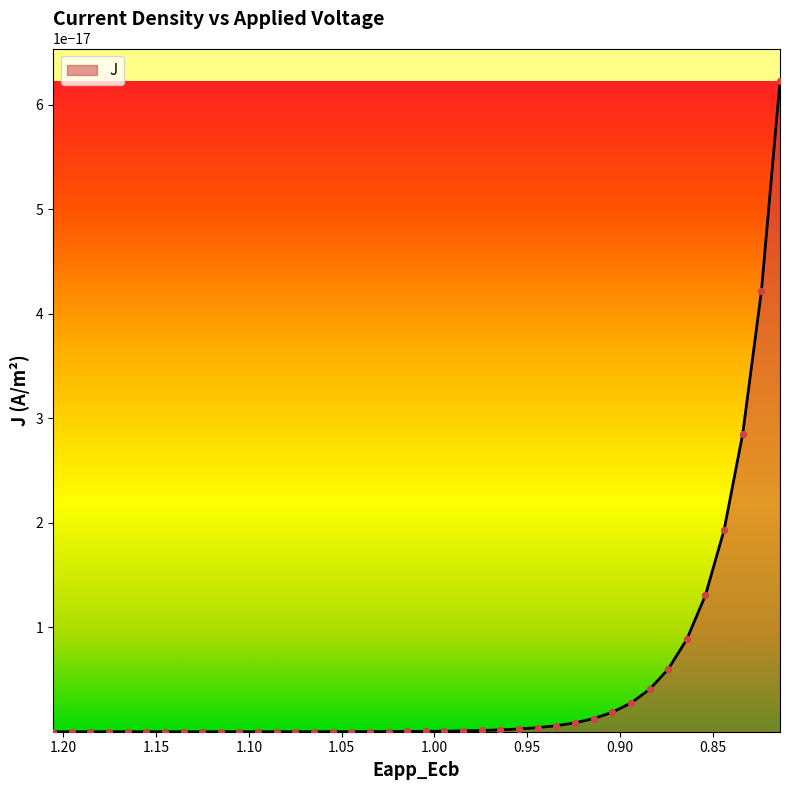

Is the value of y at 3 greater than the value of x at 17?

No